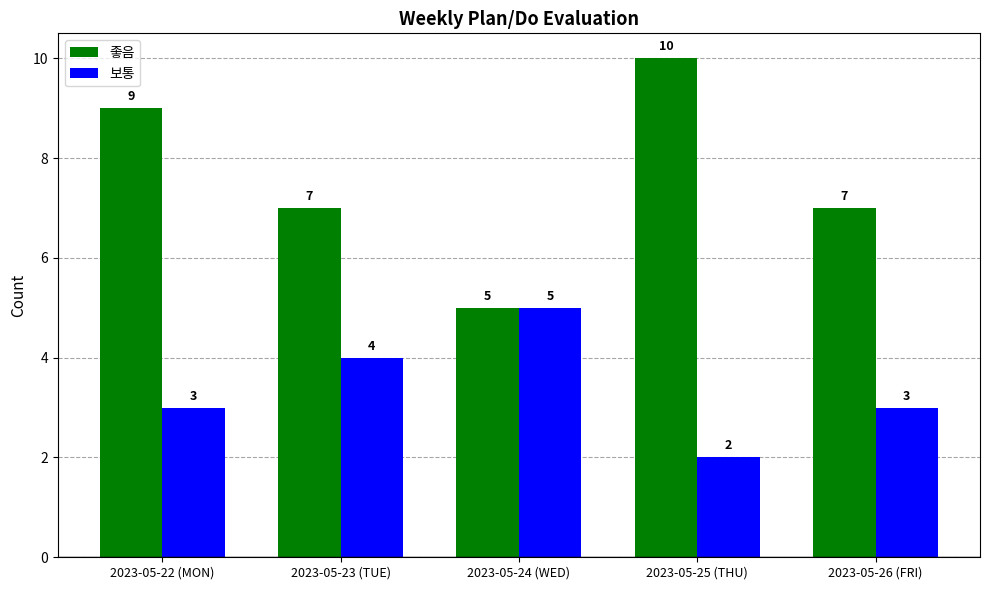

What value does the 보통 series have at 2023-05-23 (TUE)?

4